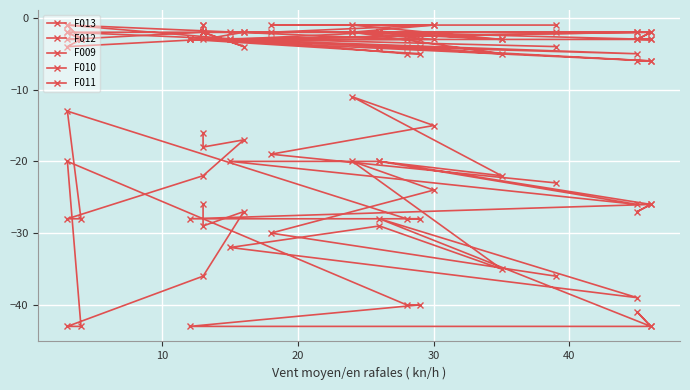

In F011, how many points are lower than both neighbors (excluding endpoints)?

3